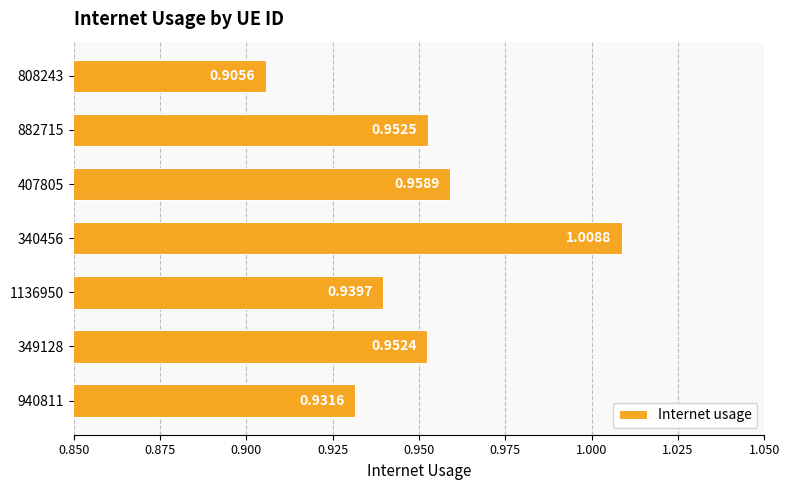

How many data points does each series have?

7